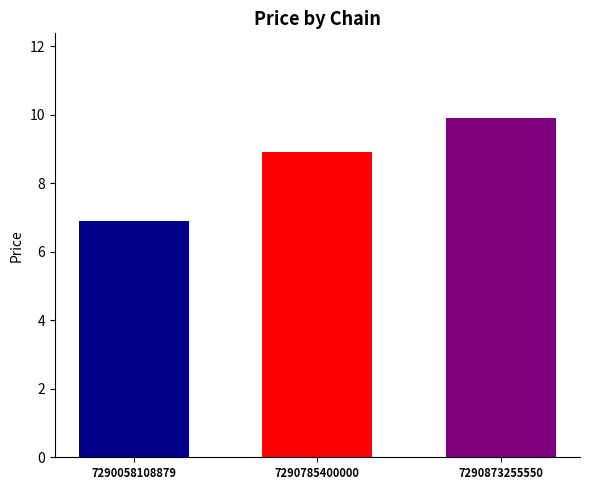

What is the difference between the highest and lowest values at 7290785400000?

3.0